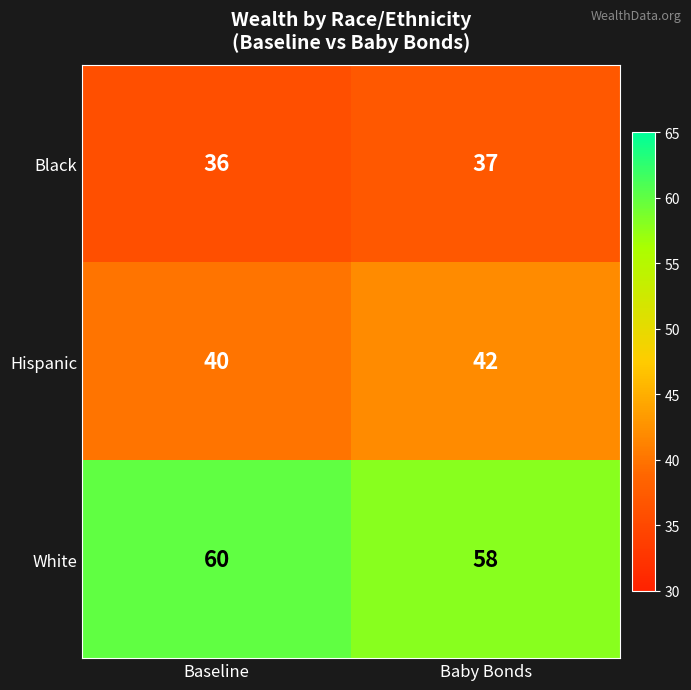

What value does the Hispanic series have at Baseline?

40